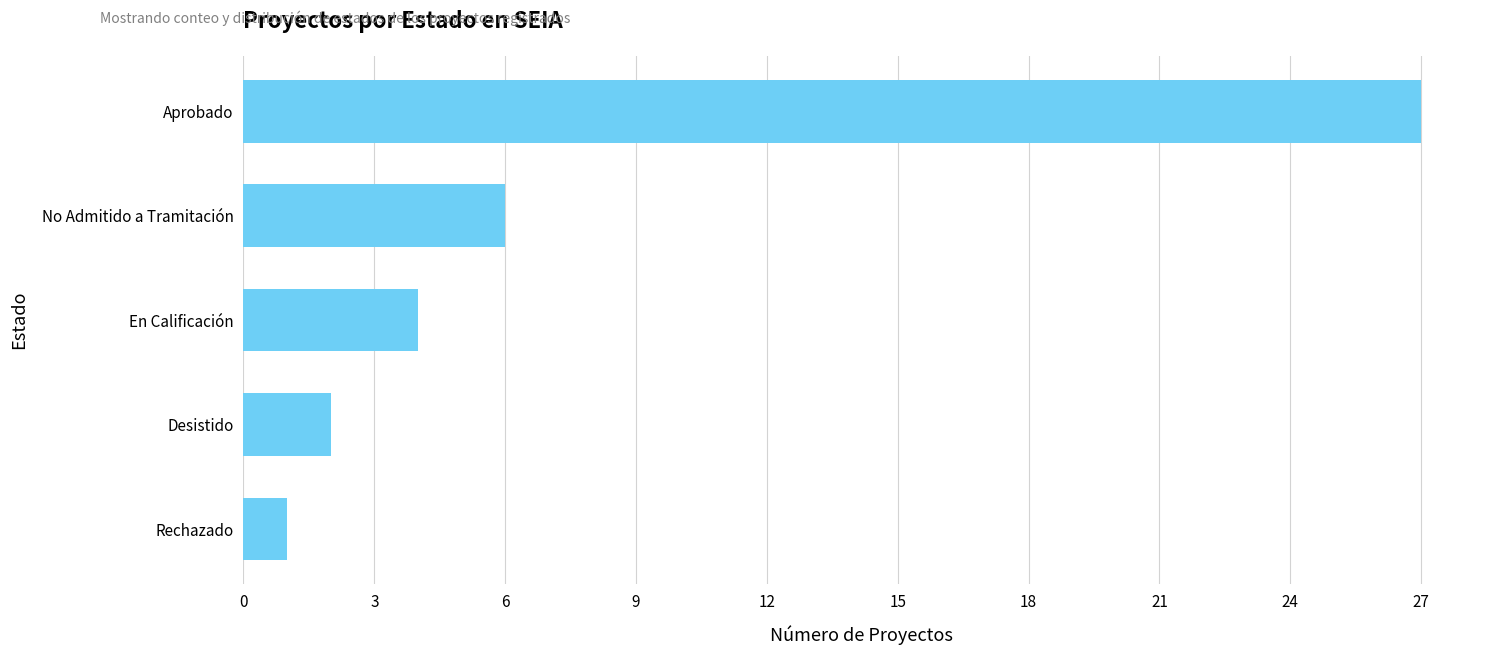

What is the smallest value displayed?

1